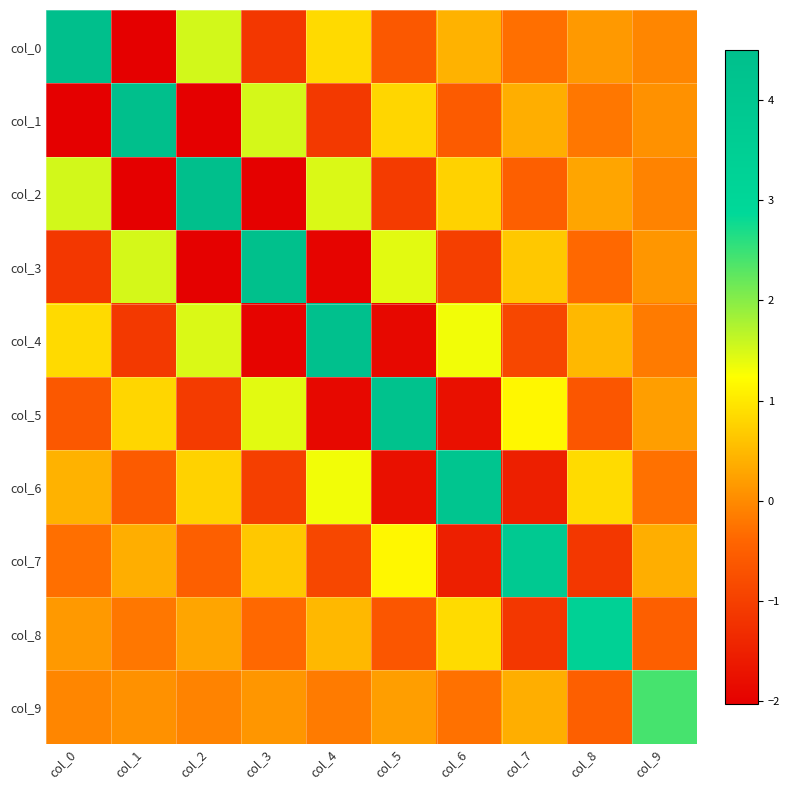

Reading right to left, transcribe all the data shown in this chart.

col_0: col_9=-0.1	col_8=0.2	col_7=-0.3	col_6=0.4	col_5=-0.6	col_4=0.8	col_3=-1.1	col_2=1.5	col_1=-2.0	col_0=4.5
col_1: col_9=0.1	col_8=-0.2	col_7=0.4	col_6=-0.6	col_5=0.8	col_4=-1.1	col_3=1.5	col_2=-2.0	col_1=4.5	col_0=-2.0
col_2: col_9=-0.1	col_8=0.3	col_7=-0.5	col_6=0.8	col_5=-1.1	col_4=1.5	col_3=-2.0	col_2=4.5	col_1=-2.0	col_0=1.5
col_3: col_9=0.1	col_8=-0.4	col_7=0.7	col_6=-1.0	col_5=1.4	col_4=-2.0	col_3=4.4	col_2=-2.0	col_1=1.5	col_0=-1.1
col_4: col_9=-0.2	col_8=0.5	col_7=-0.9	col_6=1.3	col_5=-1.9	col_4=4.4	col_3=-2.0	col_2=1.5	col_1=-1.1	col_0=0.8
col_5: col_9=0.2	col_8=-0.7	col_7=1.2	col_6=-1.8	col_5=4.3	col_4=-1.9	col_3=1.4	col_2=-1.1	col_1=0.8	col_0=-0.6
col_6: col_9=-0.3	col_8=0.9	col_7=-1.5	col_6=4.1	col_5=-1.8	col_4=1.3	col_3=-1.0	col_2=0.8	col_1=-0.6	col_0=0.4
col_7: col_9=0.4	col_8=-1.1	col_7=3.8	col_6=-1.5	col_5=1.2	col_4=-0.9	col_3=0.7	col_2=-0.5	col_1=0.4	col_0=-0.3
col_8: col_9=-0.5	col_8=3.3	col_7=-1.1	col_6=0.9	col_5=-0.7	col_4=0.5	col_3=-0.4	col_2=0.3	col_1=-0.2	col_0=0.2
col_9: col_9=2.4	col_8=-0.5	col_7=0.4	col_6=-0.3	col_5=0.2	col_4=-0.2	col_3=0.1	col_2=-0.1	col_1=0.1	col_0=-0.1